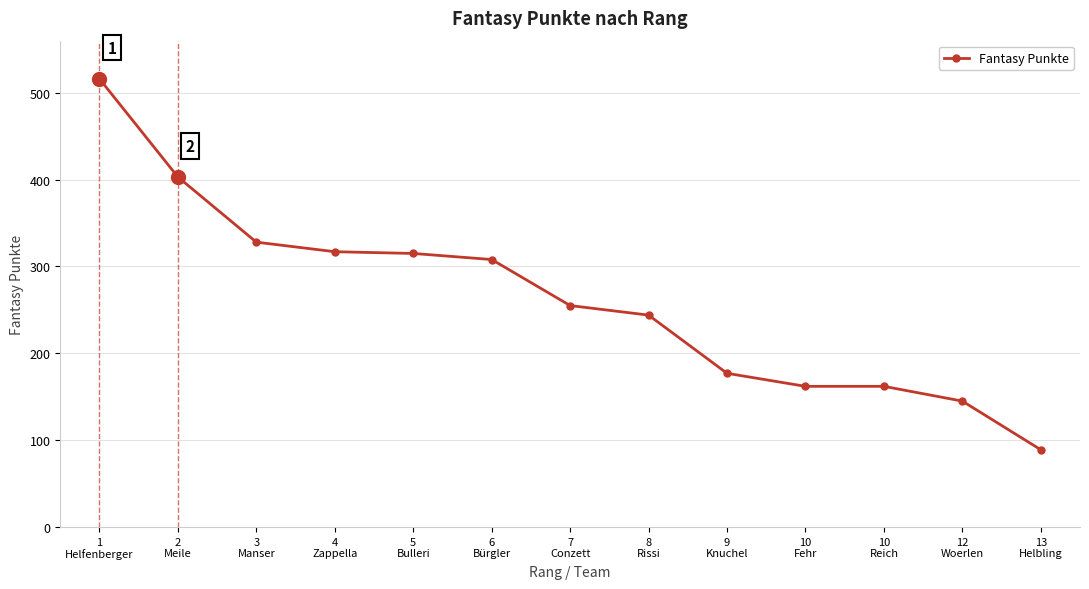

What is the average value?

263